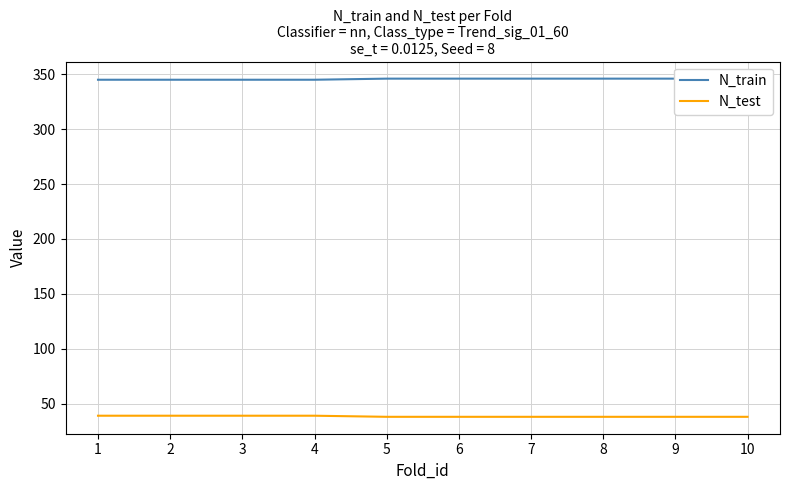

What is the value of the N_test point at the 7th from the left?

38